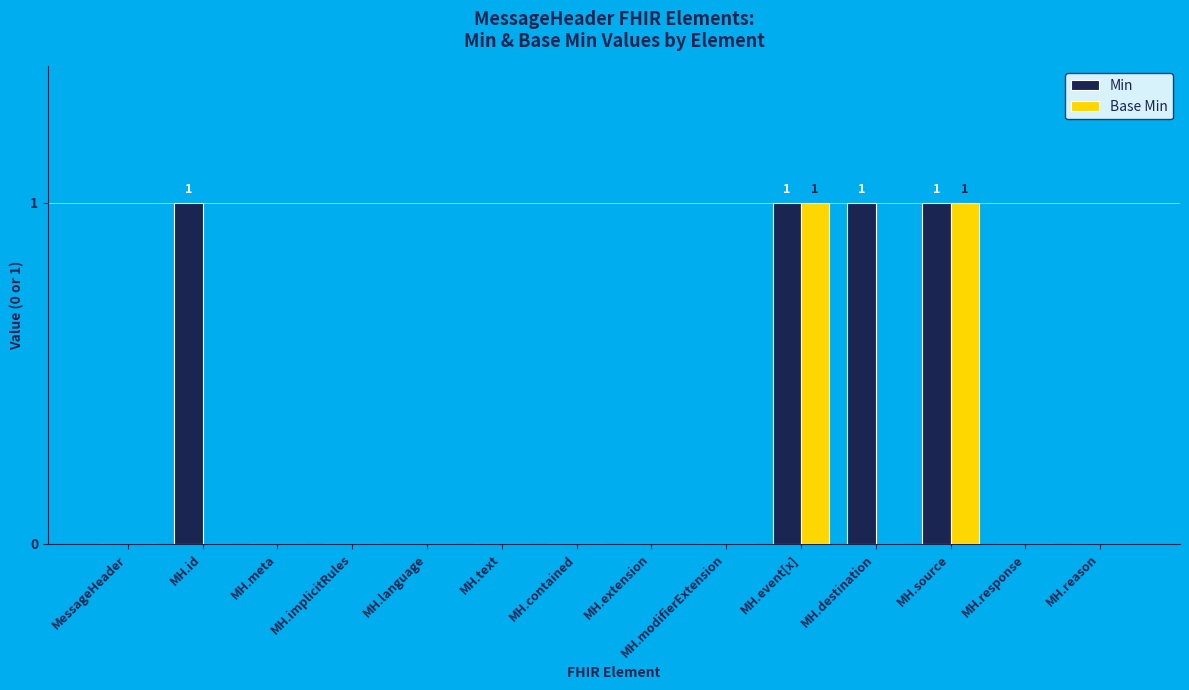

Which series has the largest total across all categories?

Min